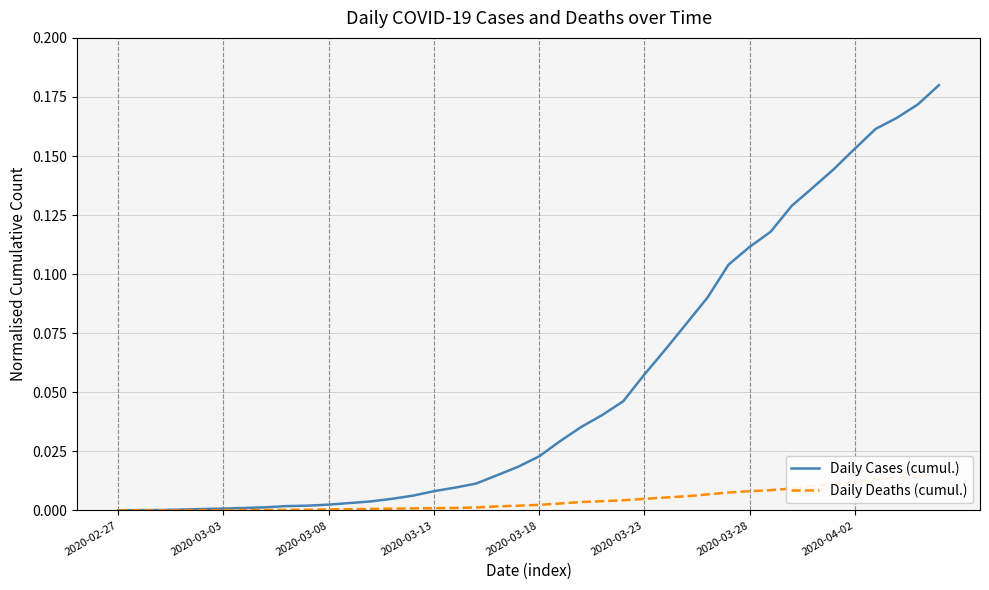

True or false: Daily Cases (cumul.) and Daily Deaths (cumul.) intersect in this chart.

False